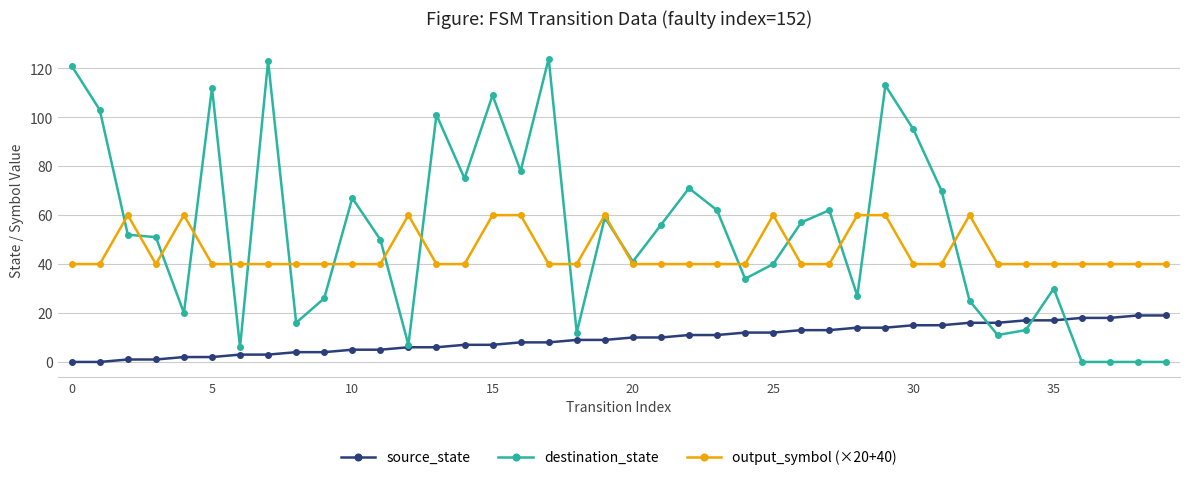

True or false: output_symbol (×20+40) has more than 0 points higher than both neighbors.

True